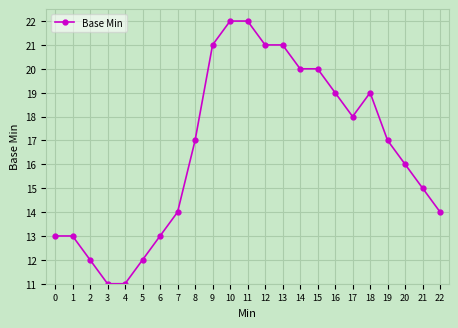

Reading left to right, list all the values displayed in this chart.

13	13	12	11	11	12	13	14	17	21	22	22	21	21	20	20	19	18	19	17	16	15	14